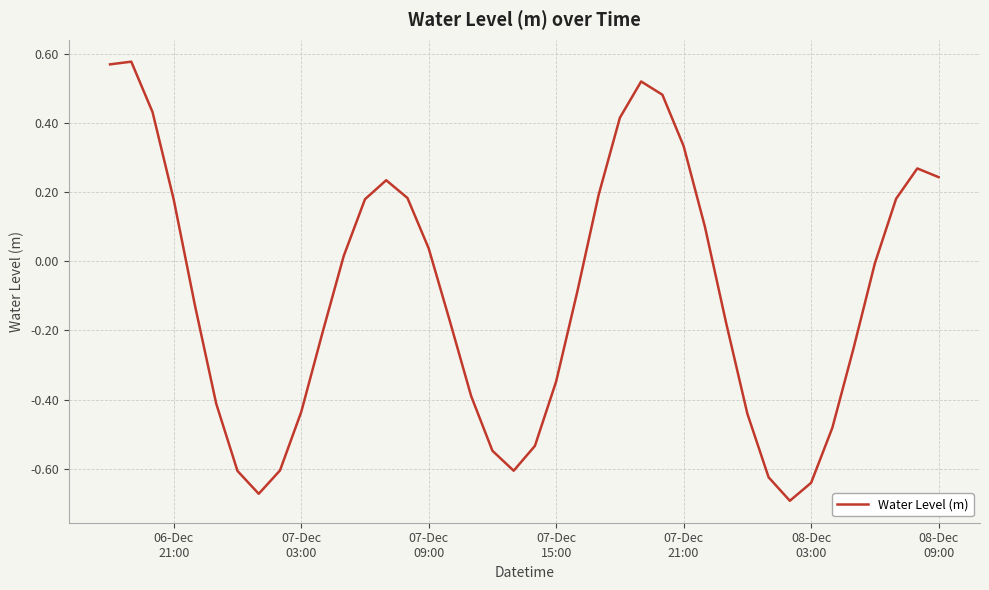

How many positive values are there?

18